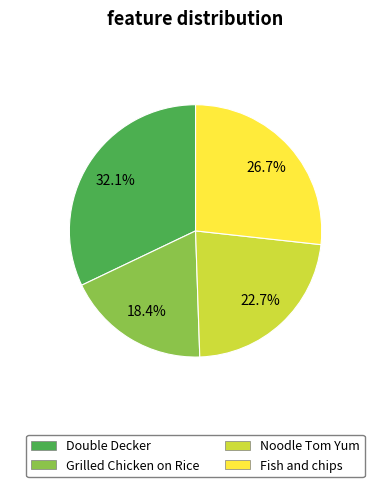

To the nearest percent, what is the average slice percentage?

25%